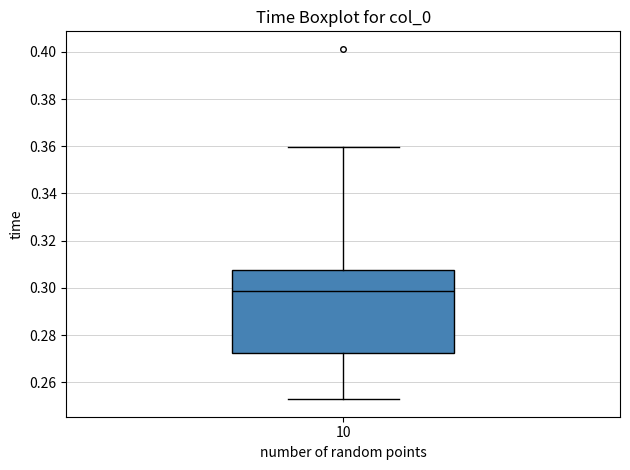

Transcribe this box plot: give where the median line is, the range the box spans, and where the two whiskers end, as read against the y-axis. The values are not printed on the chart, so give them approximately, as read against the axis.

median 0.298, box 0.272 to 0.308, whiskers 0.252 to 0.360